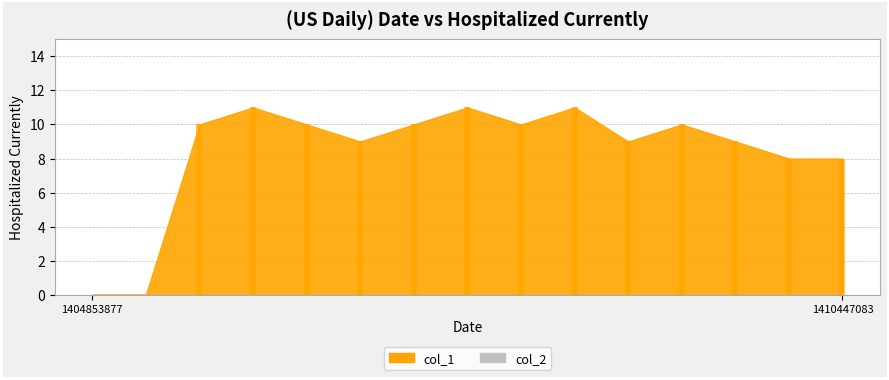

What is the difference between the highest and lowest values at 1410447083?

8